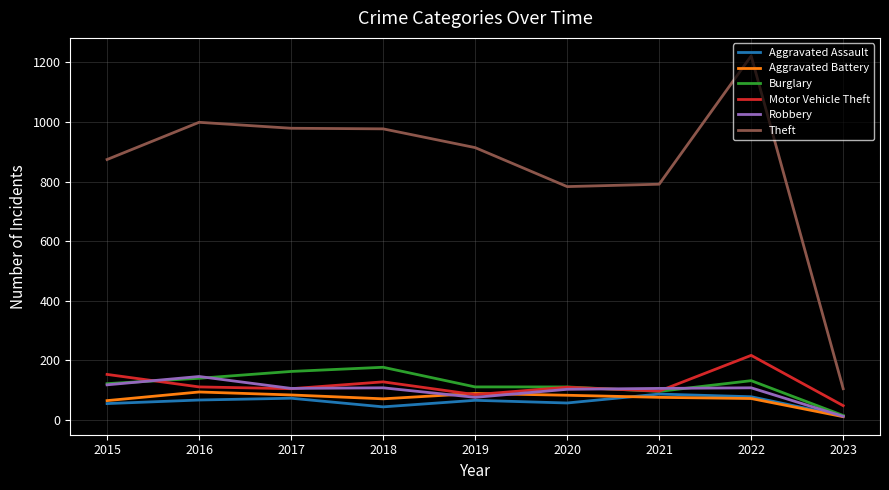

The value of Robbery at 2015 is 117. True or false?

True